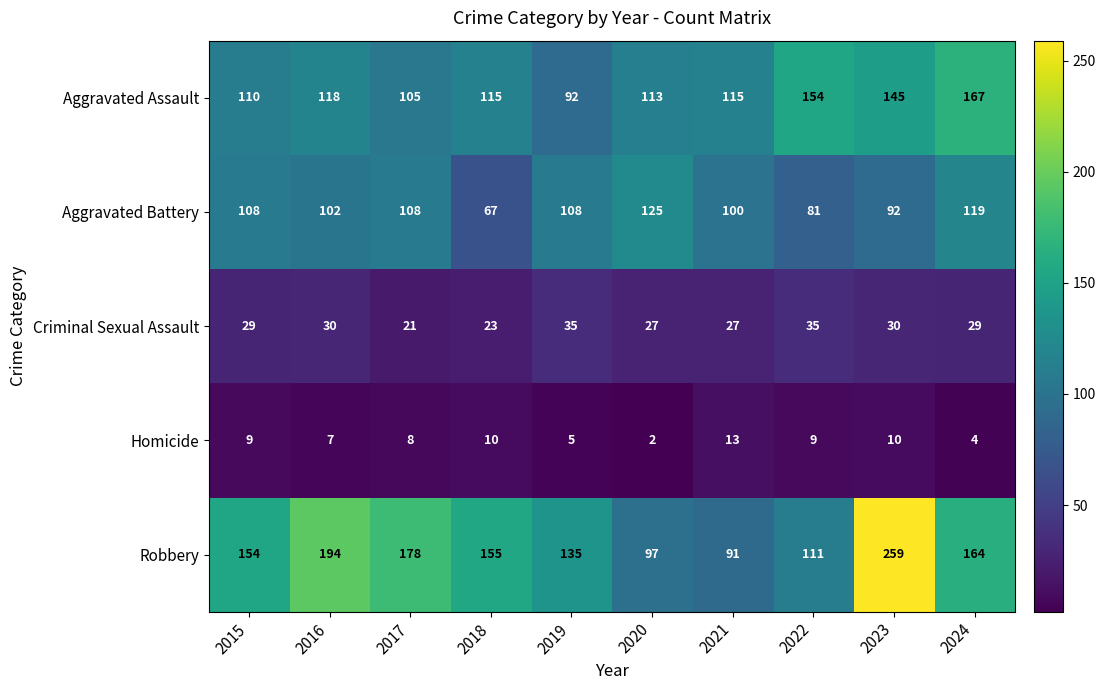

What is the highest value of the Homicide series?

13